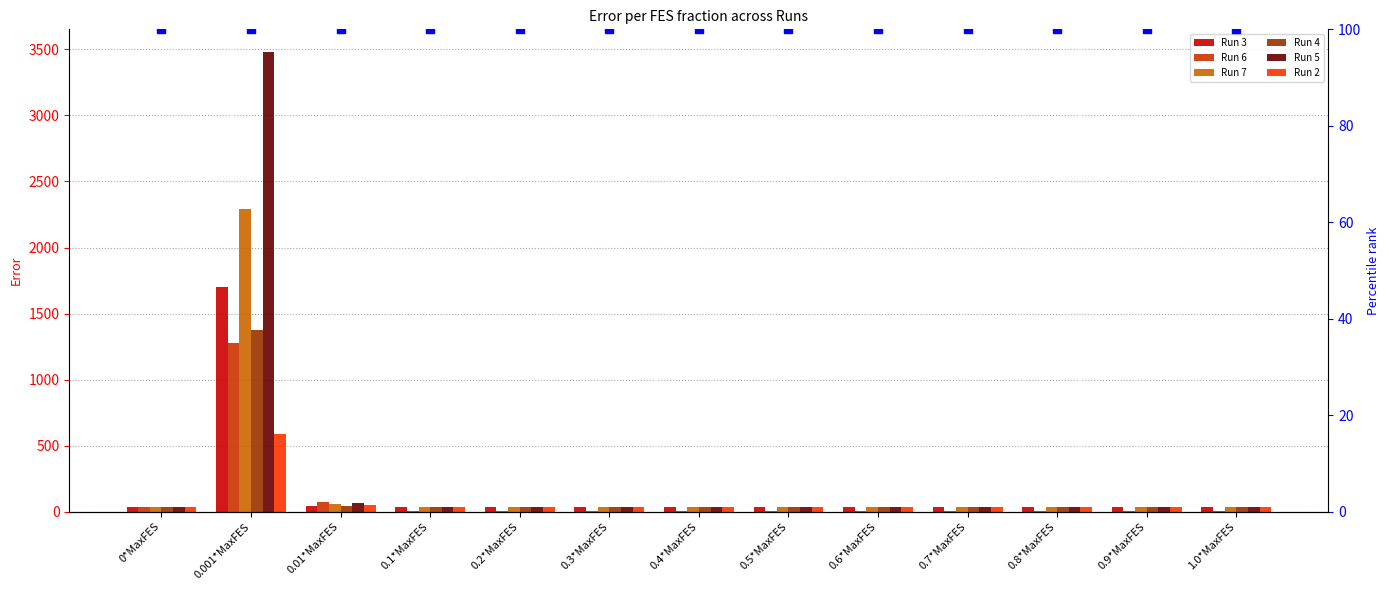

At which category is the sum across all series the highest?

0.001*MaxFES